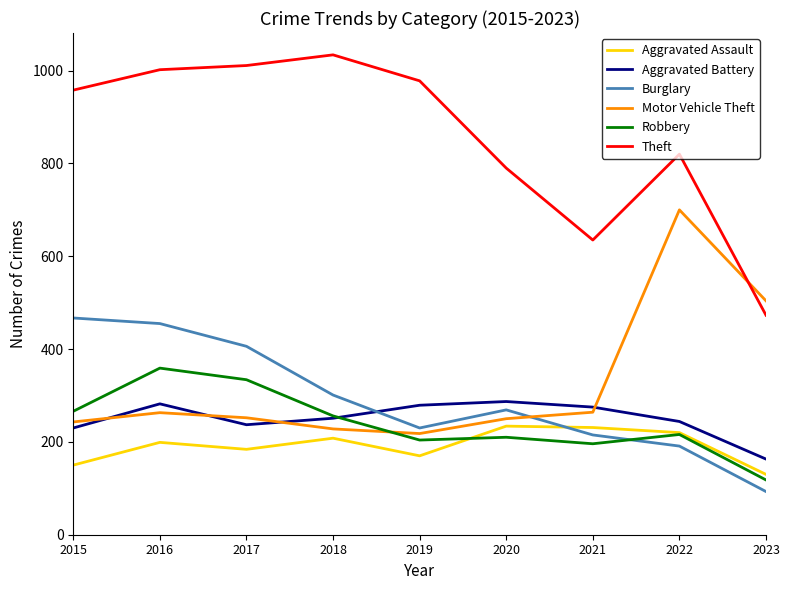

What is the sum of all Aggravated Assault values?

1726